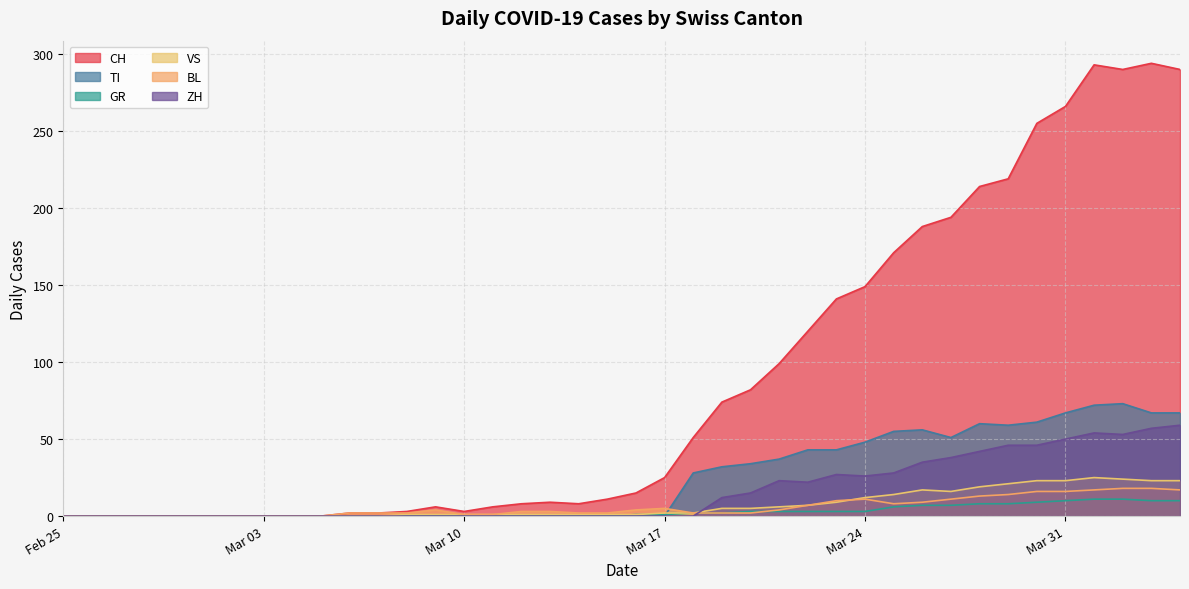

What is the label of the 24th point from the left?

2020-03-19